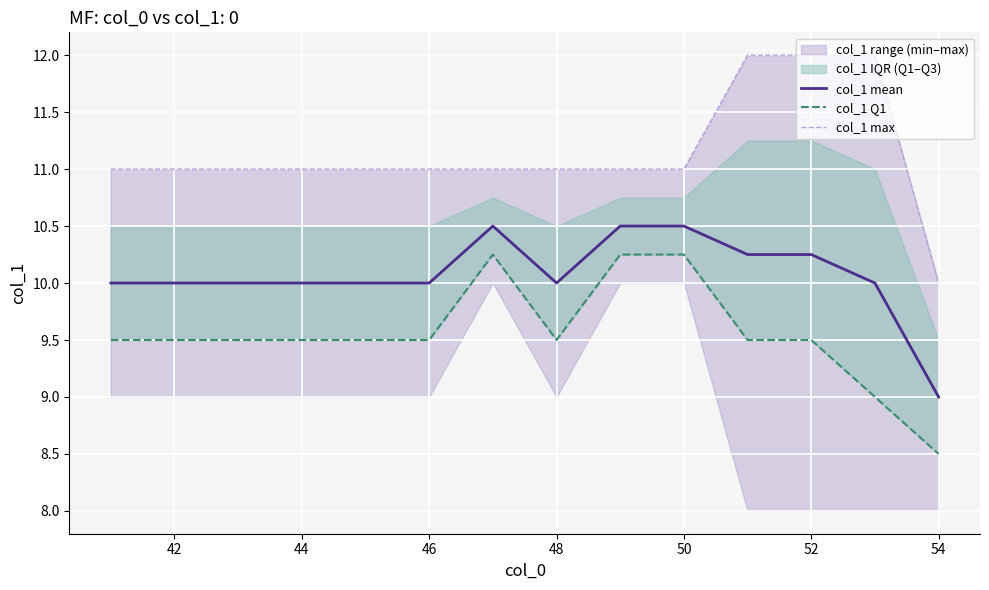

The col_1 mean series shows 14.1 at 46. True or false?

False